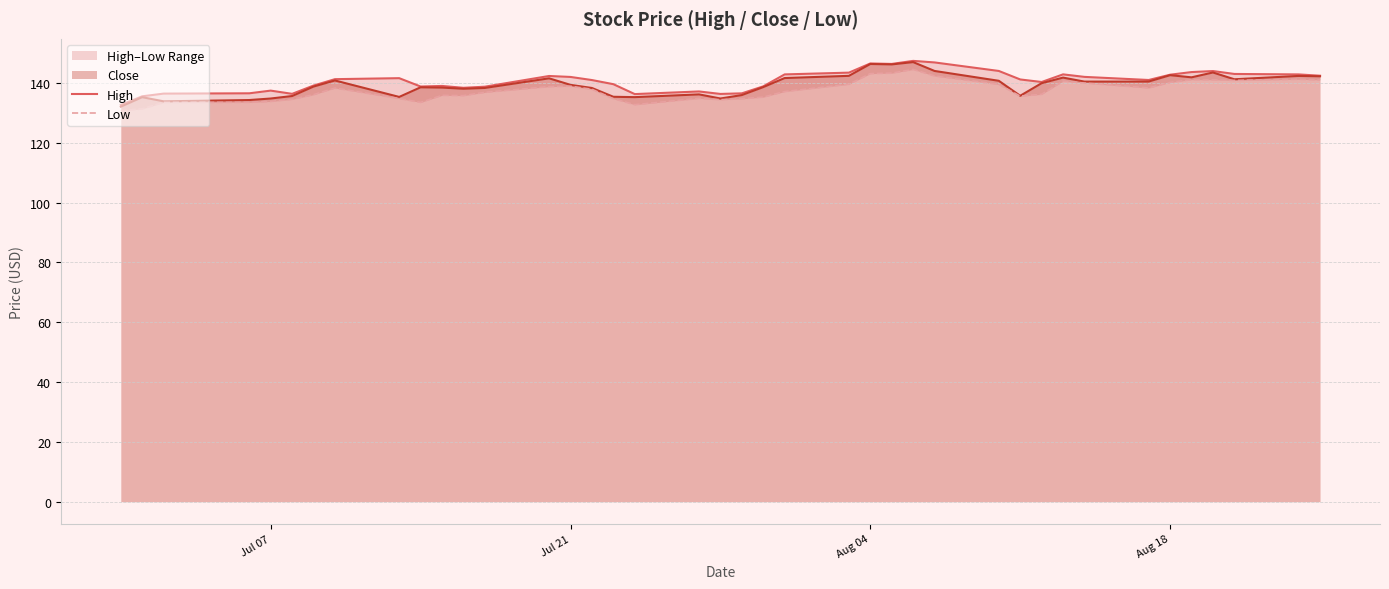

What is the minimum value for Close?

132.1